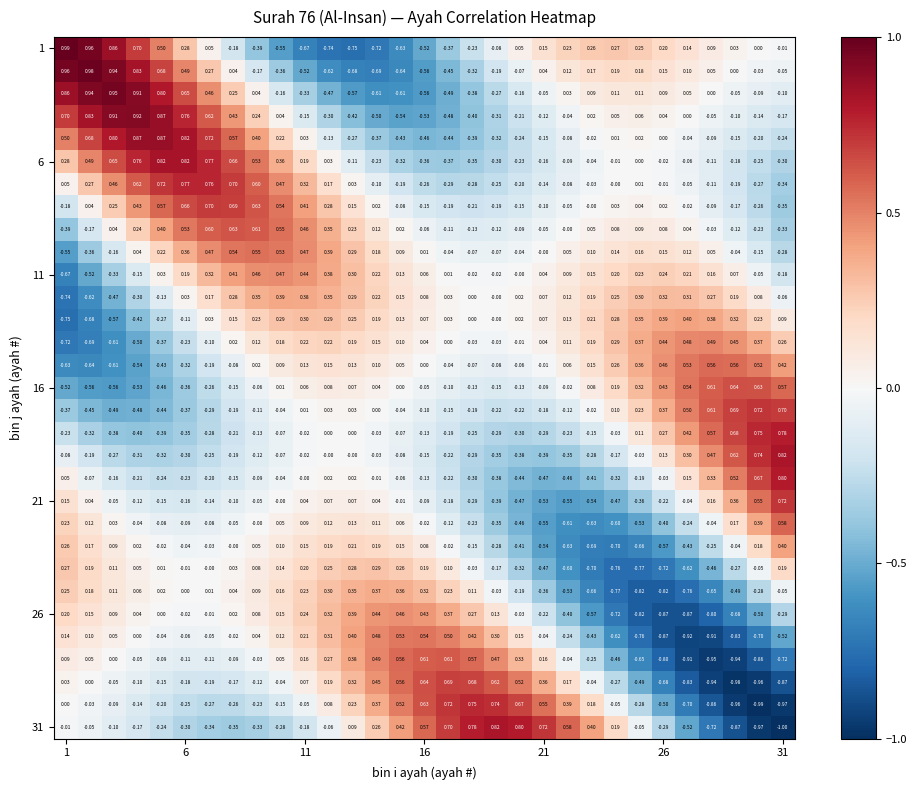

Count the number of data series in this chart.

31